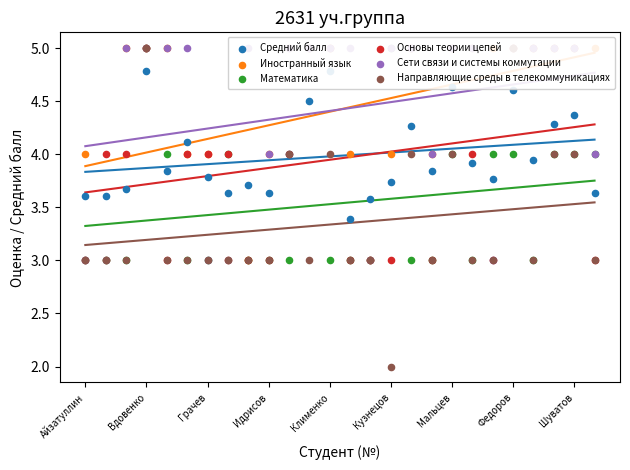

Which series has the largest total across all categories?

Иностранный язык